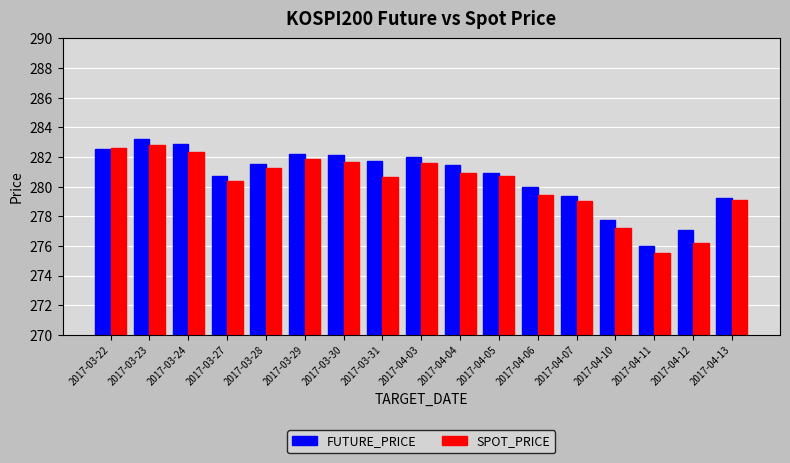

What is the difference between the maximum and minimum values in the FUTURE_PRICE series?

7.2